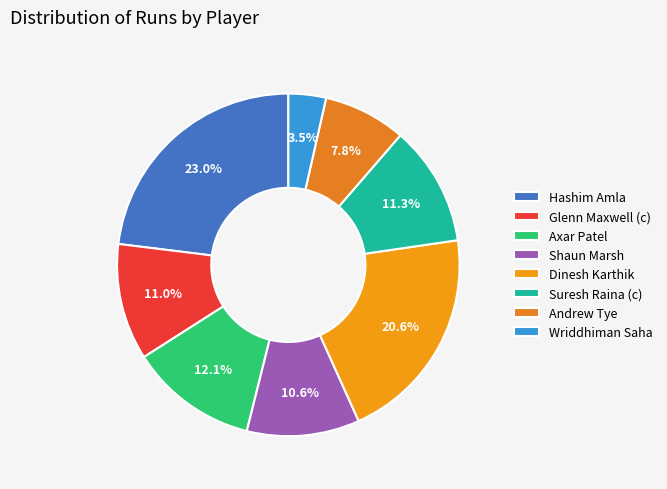

Is Shaun Marsh the majority of the pie?

No